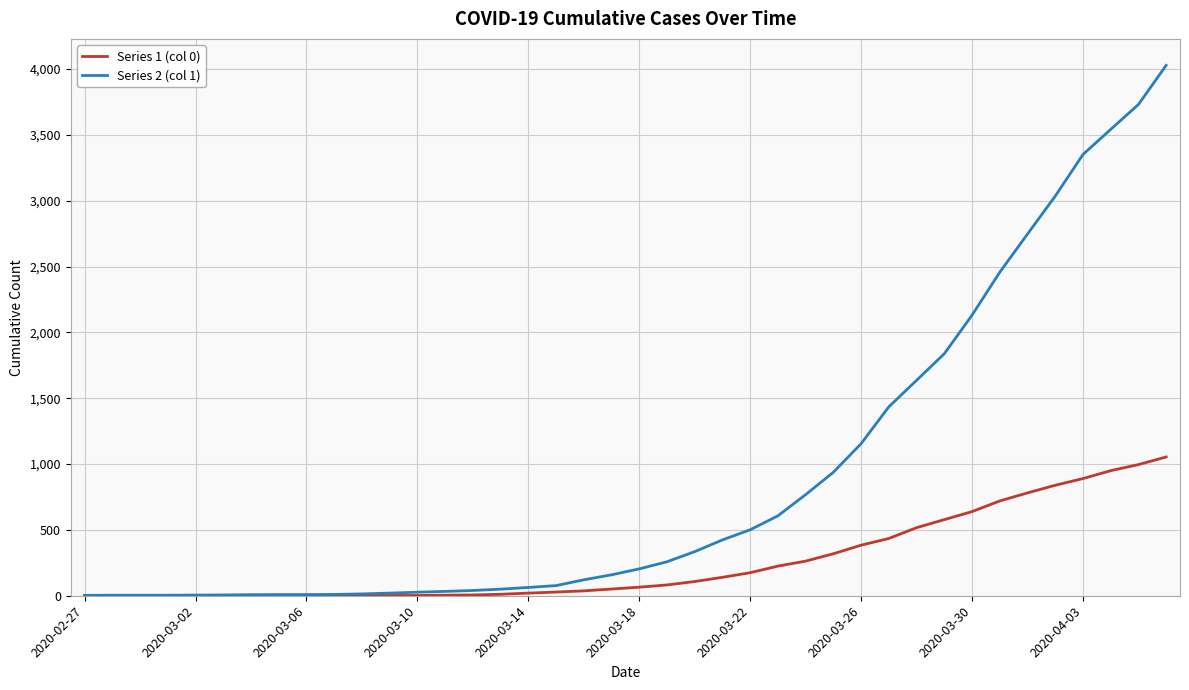

List the series in order of their peak value, highest first.

Series 2 (col 1), Series 1 (col 0)